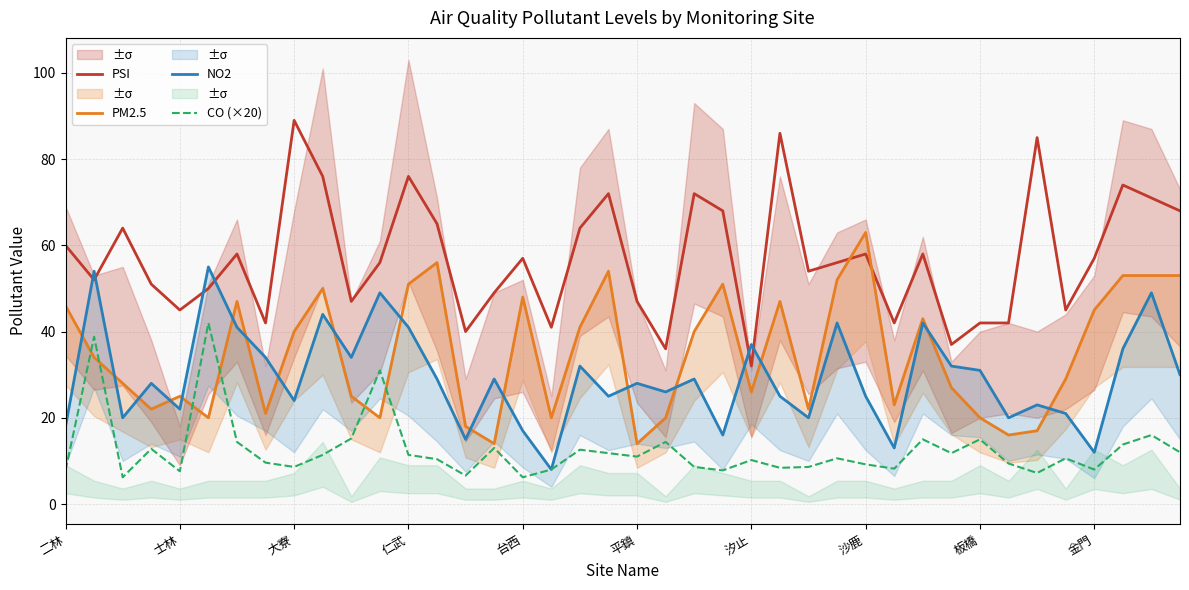

What value does the PSI series have at 平鎮?

47.0